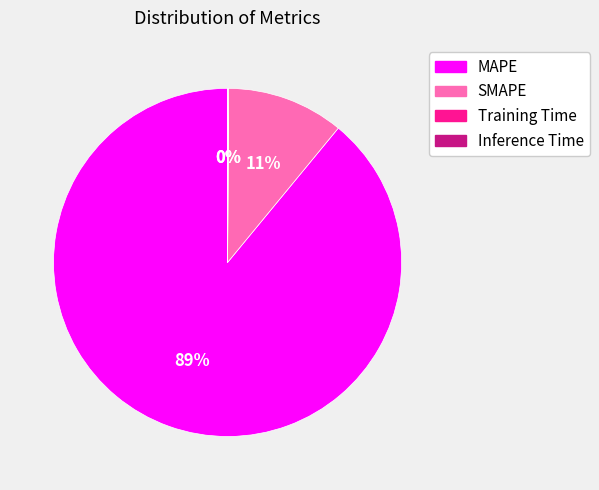

Combined, do MAPE and SMAPE account for over 50%?

Yes